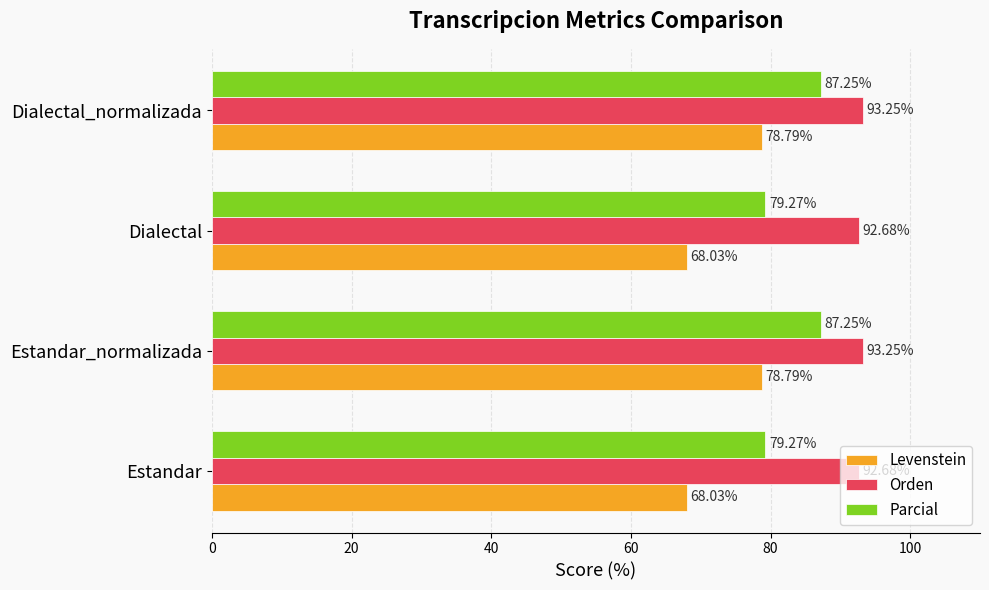

What is the spread (max minus min) of values at Dialectal?

24.7